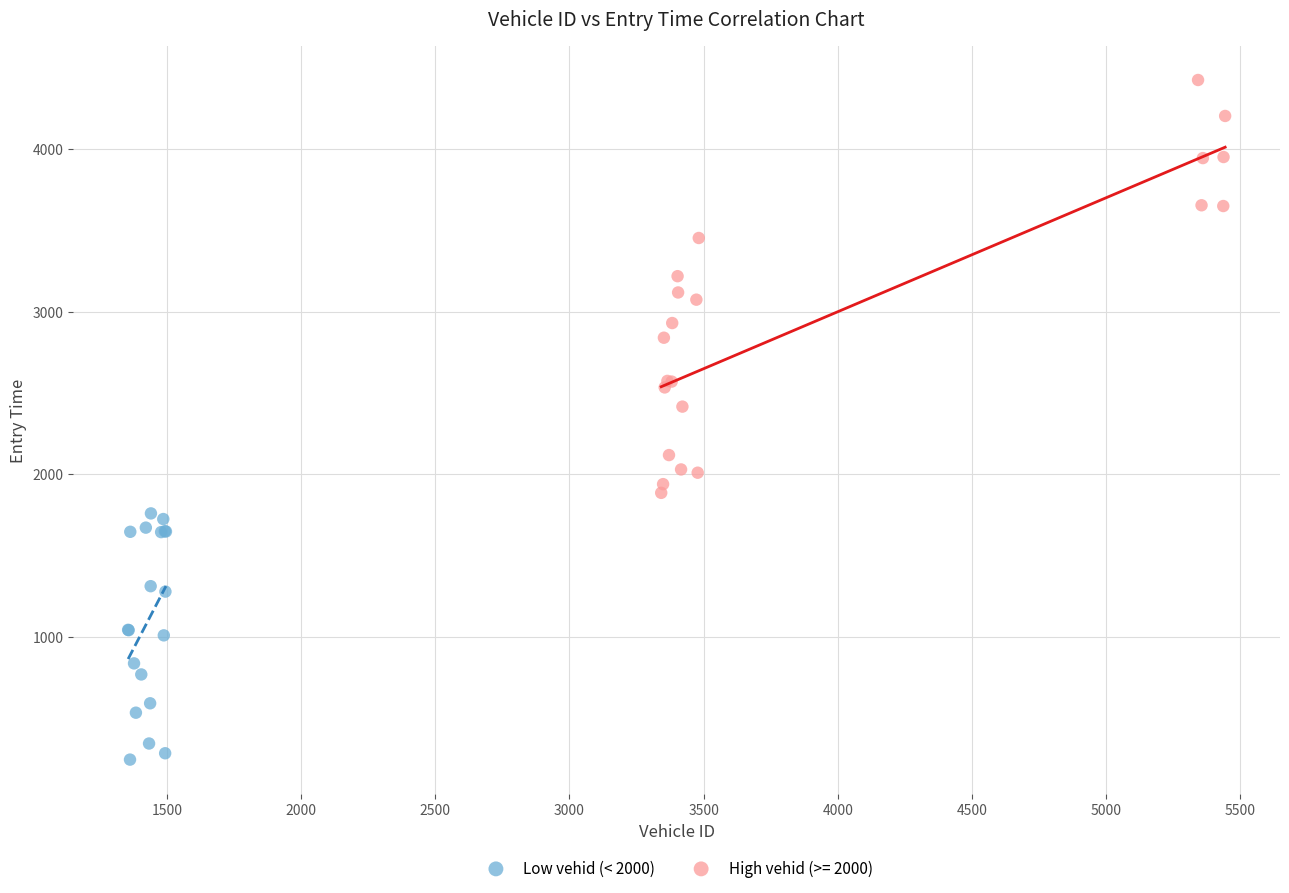

Which series has the widest spread of Y values?

High vehid (>= 2000)